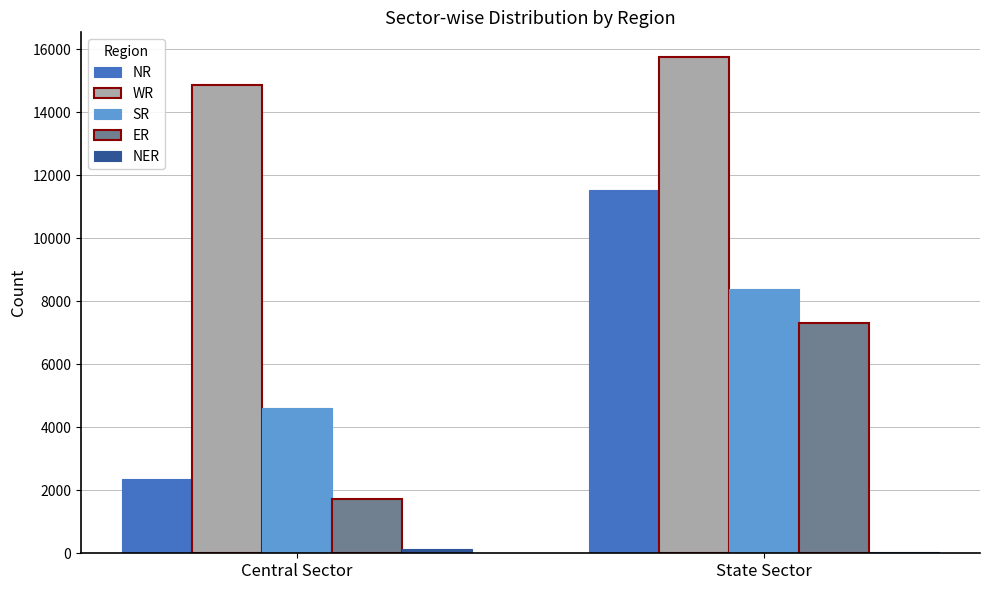

At which category does the chart reach its peak across all series?

State Sector